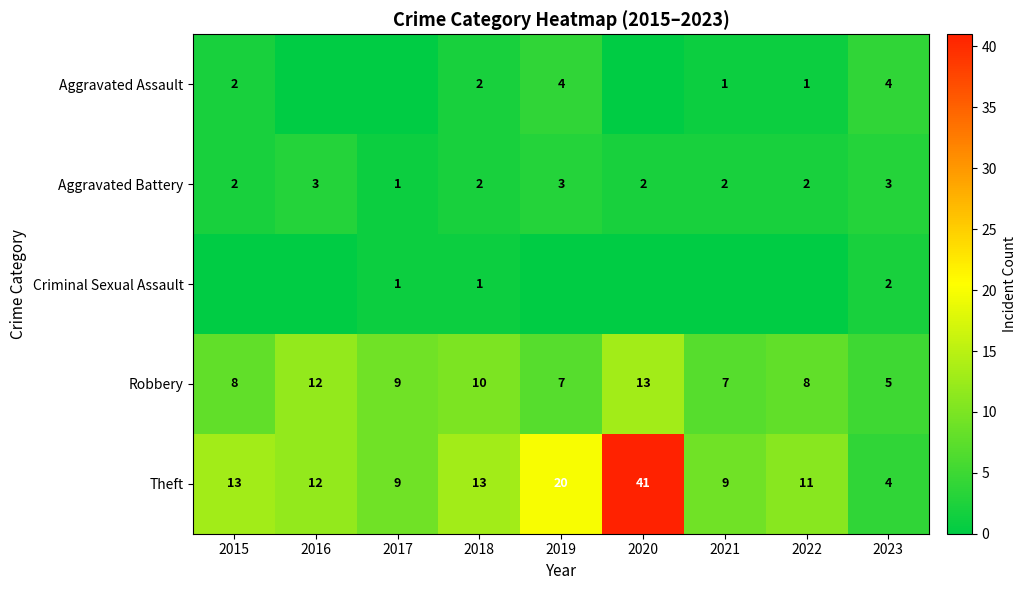

What is the difference between the highest and lowest values at 2023?

3